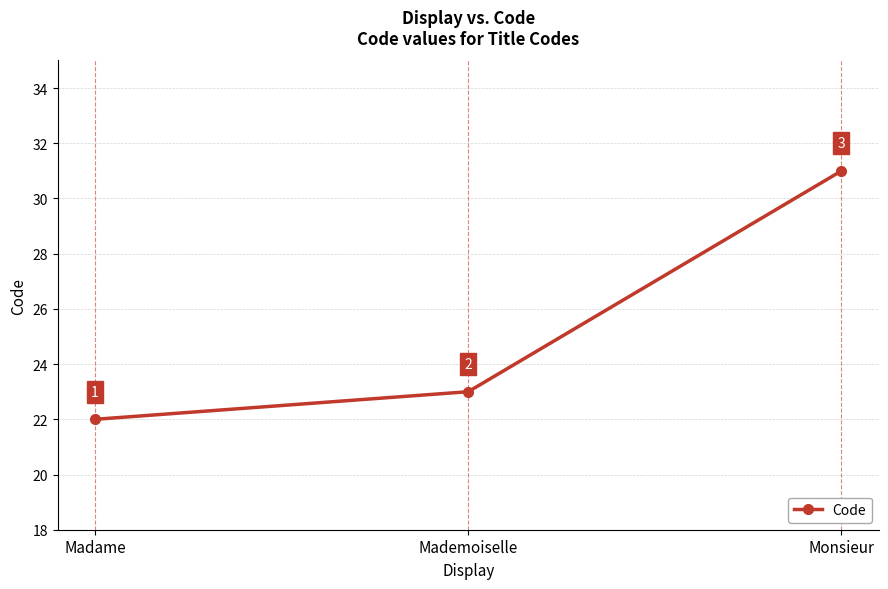

Between Madame and Mademoiselle, which is larger?

Mademoiselle